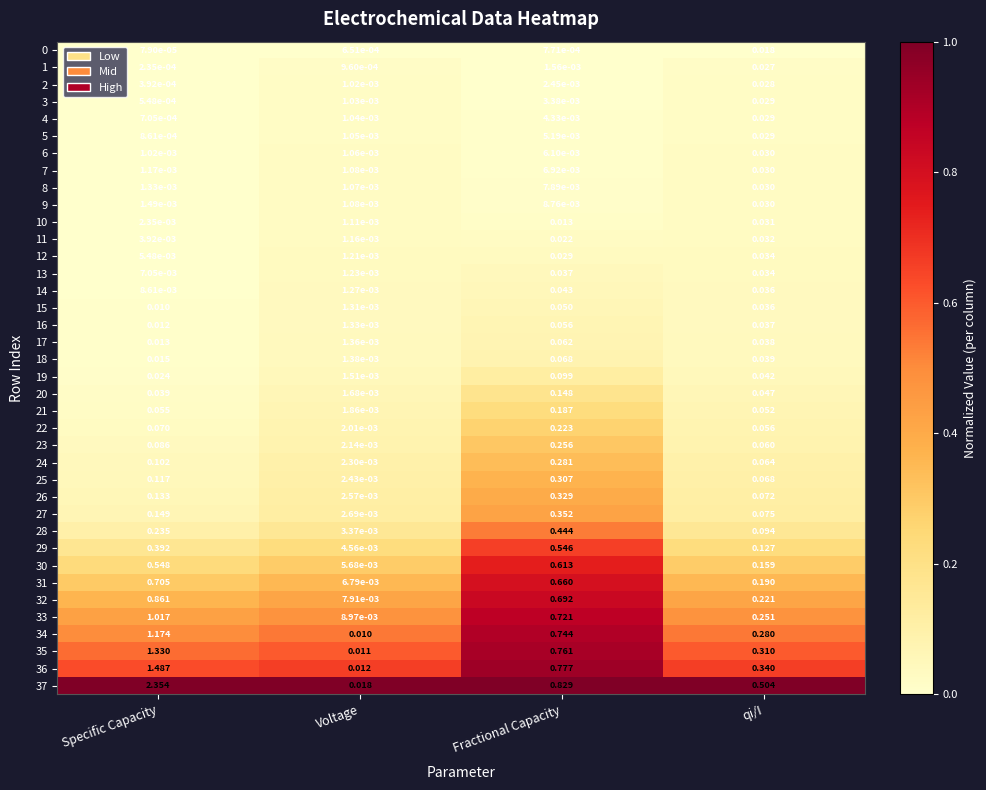

Is the value of 32 at Voltage greater than the value of 28 at qi/I?

No